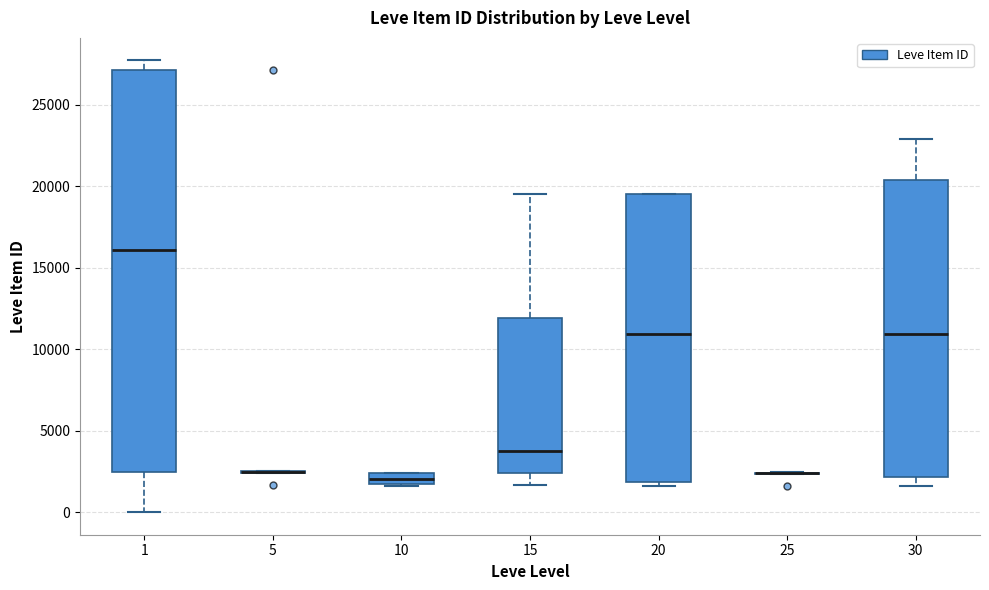

Comparing the boxes themselves (not the whiskers), which one is the tallest?

1